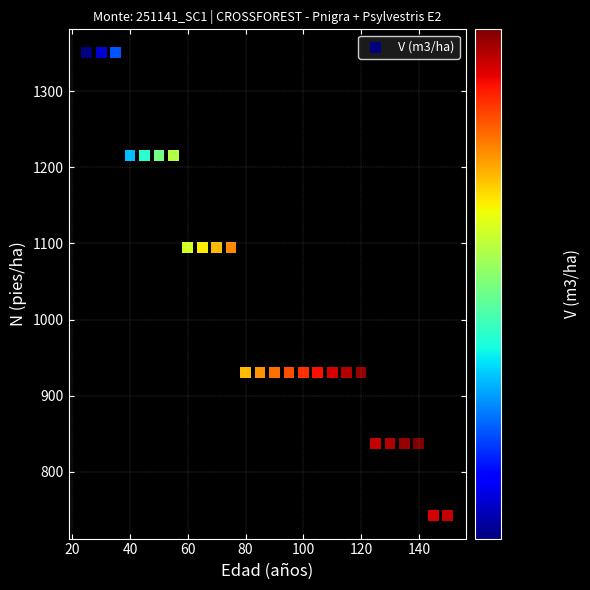

What is the range of Y values (max minus min)?

608.6